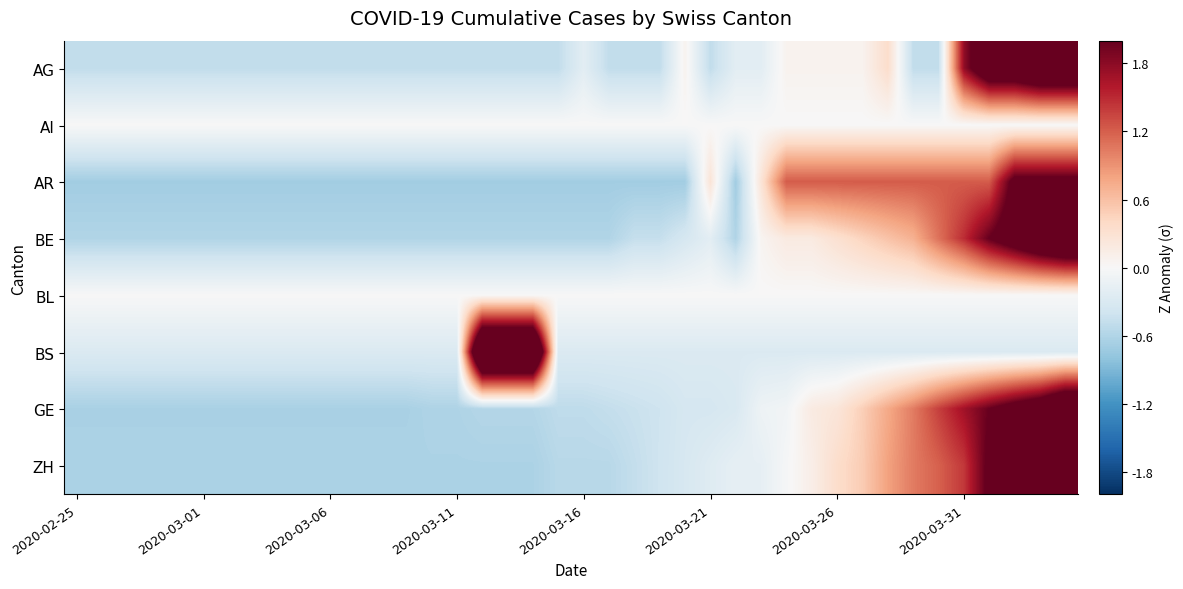

Reading left to right, transcribe all the data shown in this chart.

AG: -0.5	-0.5	-0.5	-0.5	-0.5	-0.5	-0.5	-0.5	-0.5	-0.5	-0.5	-0.5	-0.5	-0.5	-0.5	-0.5	-0.5	-0.5	-0.5	-0.5	-0.2	-0.5	-0.5	-0.5	0.1	-0.5	-0.2	-0.2	0.1	0.1	0.1	0.1	0.4	-0.5	-0.5	1.8	2.6	2.6	2.9	2.9
AI: 0.0	0.0	0.0	0.0	0.0	0.0	0.0	0.0	0.0	0.0	0.0	0.0	0.0	0.0	0.0	0.0	0.0	0.0	0.0	0.0	0.0	0.0	0.0	0.0	0.0	0.0	0.0	0.0	0.0	0.0	0.0	0.0	0.0	0.0	0.0	0.0	0.0	0.0	0.0	0.0
AR: -0.7	-0.7	-0.7	-0.7	-0.7	-0.7	-0.7	-0.7	-0.7	-0.7	-0.7	-0.7	-0.7	-0.7	-0.7	-0.7	-0.7	-0.7	-0.7	-0.7	-0.7	-0.7	-0.7	-0.7	-0.7	0.3	-0.7	0.3	1.2	1.2	1.2	1.2	1.2	1.2	1.2	1.2	1.2	2.2	2.2	2.2
BE: -0.6	-0.6	-0.6	-0.6	-0.6	-0.6	-0.6	-0.6	-0.6	-0.6	-0.6	-0.6	-0.6	-0.6	-0.6	-0.6	-0.6	-0.6	-0.6	-0.6	-0.6	-0.6	-0.5	-0.5	-0.3	-0.2	-0.6	0.1	0.2	0.2	0.3	0.4	0.6	0.7	1.1	1.5	2.0	2.4	2.8	3.0
BL: 0.0	0.0	0.0	0.0	0.0	0.0	0.0	0.0	0.0	0.0	0.0	0.0	0.0	0.0	0.0	0.0	0.0	0.0	0.0	0.0	0.0	0.0	0.0	0.0	0.0	0.0	0.0	0.0	0.0	0.0	0.0	0.0	0.0	0.0	0.0	0.0	0.0	0.0	0.0	0.0
BS: -0.3	-0.3	-0.3	-0.3	-0.3	-0.3	-0.3	-0.3	-0.3	-0.3	-0.3	-0.3	-0.3	-0.3	-0.3	-0.3	3.5	3.5	3.5	-0.3	-0.3	-0.3	-0.3	-0.3	-0.3	-0.3	-0.3	-0.3	-0.3	-0.3	-0.3	-0.3	-0.3	-0.3	-0.3	-0.3	-0.3	-0.3	-0.3	-0.3
GE: -0.6	-0.6	-0.6	-0.6	-0.6	-0.6	-0.6	-0.6	-0.6	-0.6	-0.6	-0.6	-0.6	-0.6	-0.6	-0.6	-0.6	-0.6	-0.6	-0.5	-0.5	-0.5	-0.4	-0.4	-0.3	-0.3	-0.3	-0.1	-0.1	0.2	0.2	0.5	0.8	1.0	1.4	1.7	2.0	2.3	2.5	3.0
ZH: -0.6	-0.6	-0.6	-0.6	-0.6	-0.6	-0.6	-0.6	-0.6	-0.6	-0.6	-0.6	-0.6	-0.6	-0.6	-0.6	-0.6	-0.6	-0.6	-0.6	-0.6	-0.6	-0.5	-0.4	-0.3	-0.2	-0.2	-0.2	-0.0	0.1	0.4	0.5	0.8	1.0	1.2	1.4	2.1	2.3	2.5	3.1